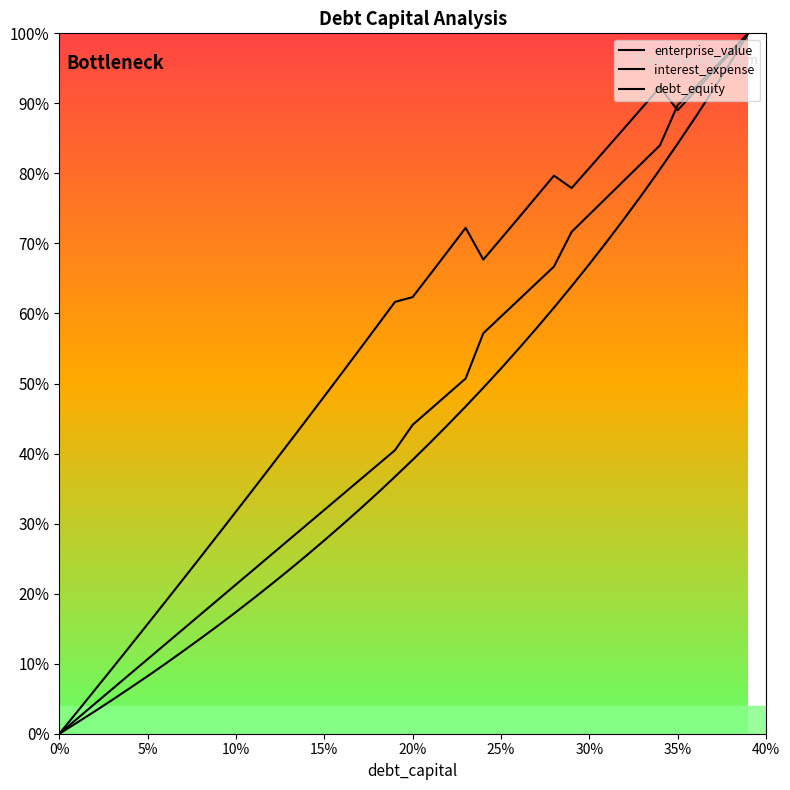

What is the greatest value displayed?

100.0